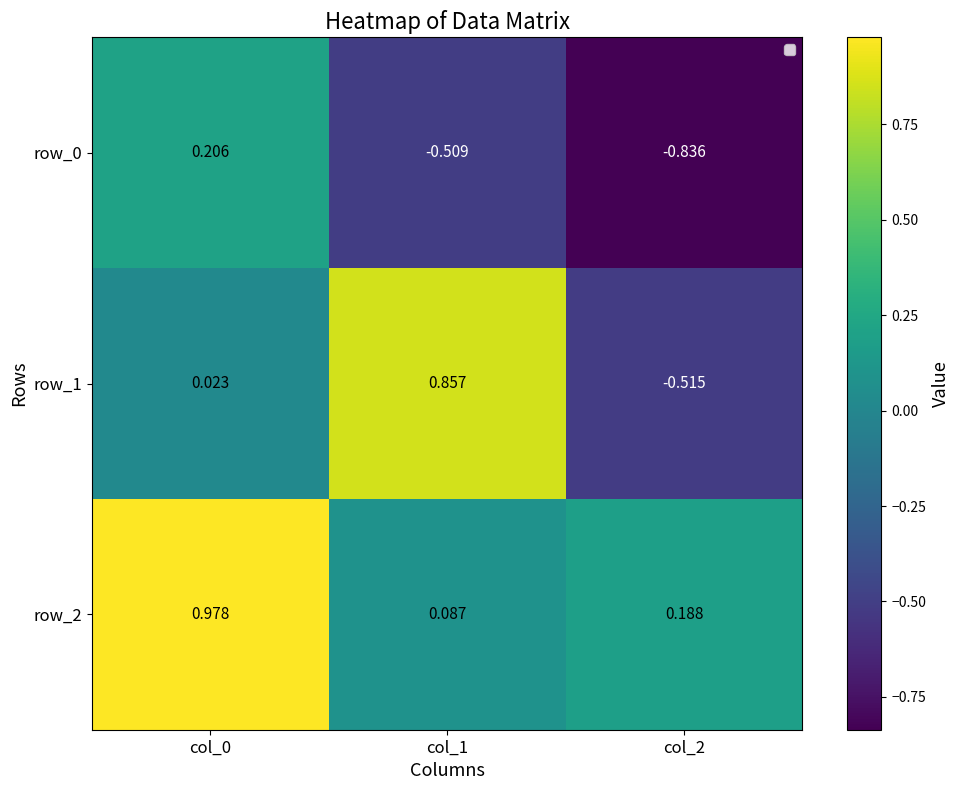

What is the total value across all series at col_2?

-1.2